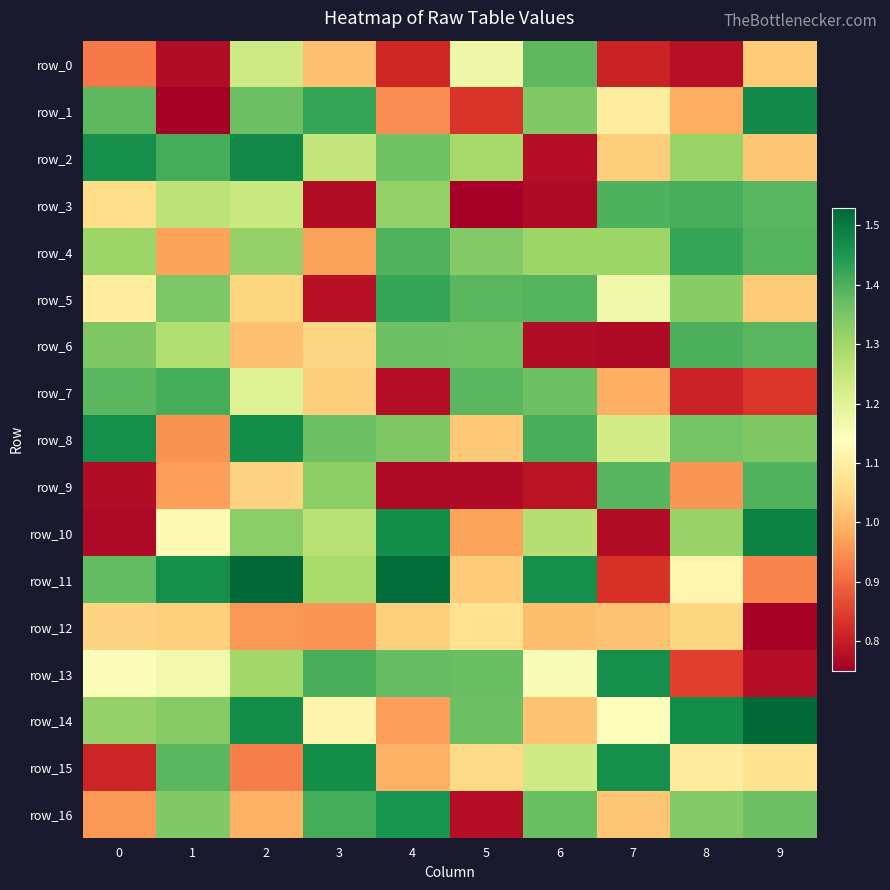

Which series changed the most between 0 and 8?

row_7